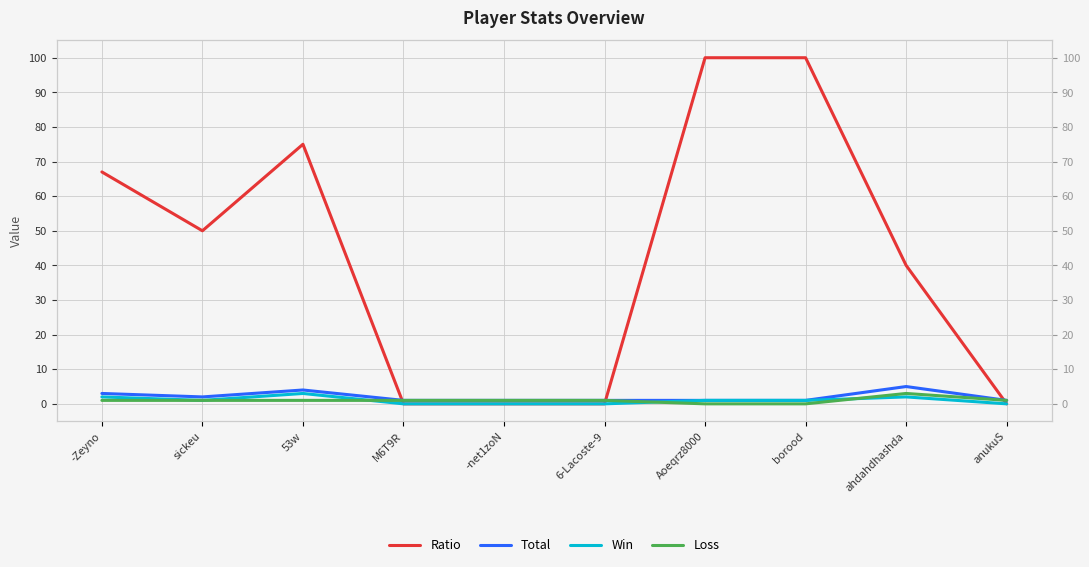

In Total, how many points are lower than both neighbors (excluding endpoints)?

1